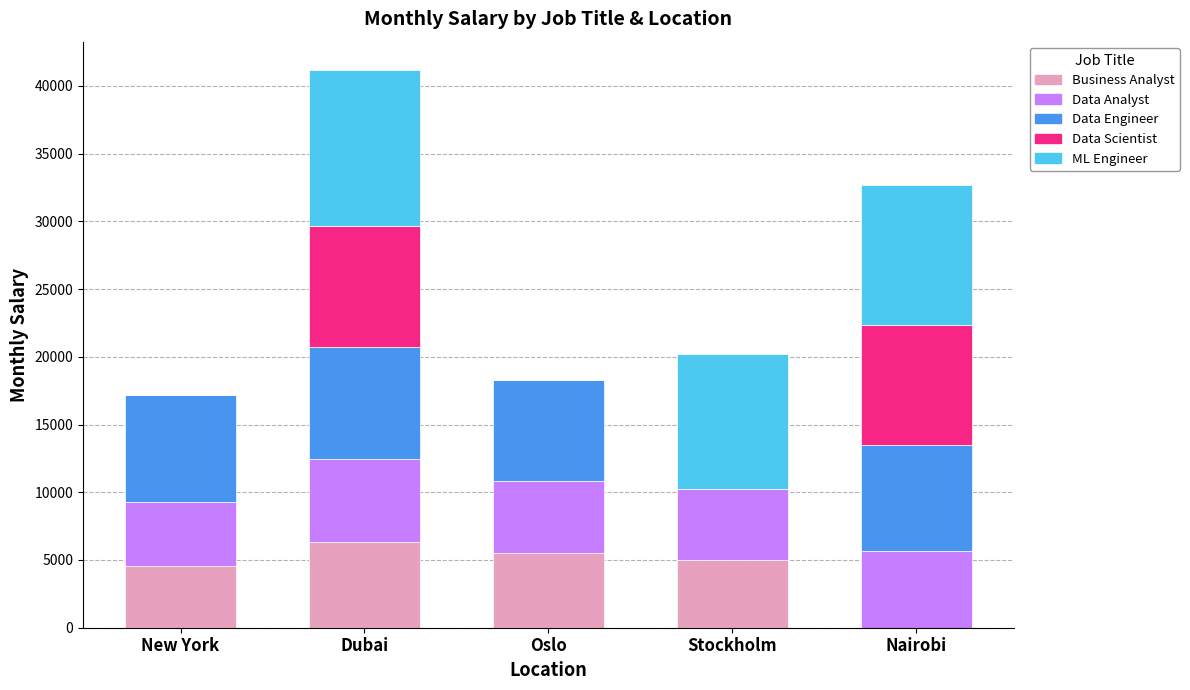

What is the total value across all series at New York?

17181